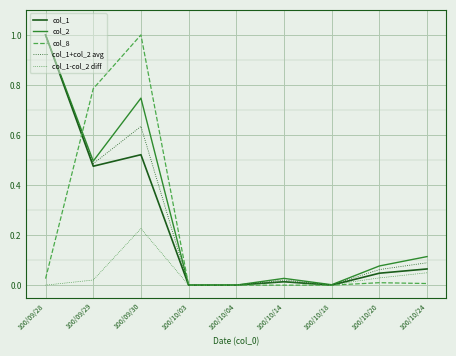

How many lines are shown in the chart?

5